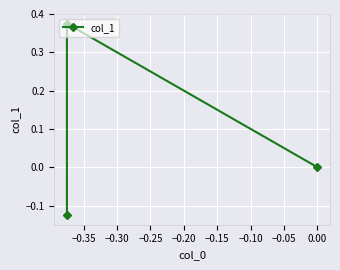

Which has a higher value, −0.30 or −0.40?

−0.30